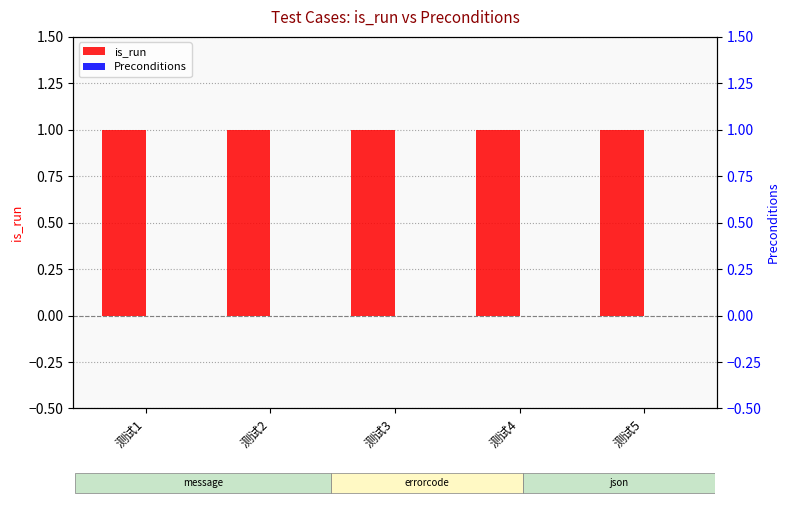

How many bars are there in total?

10